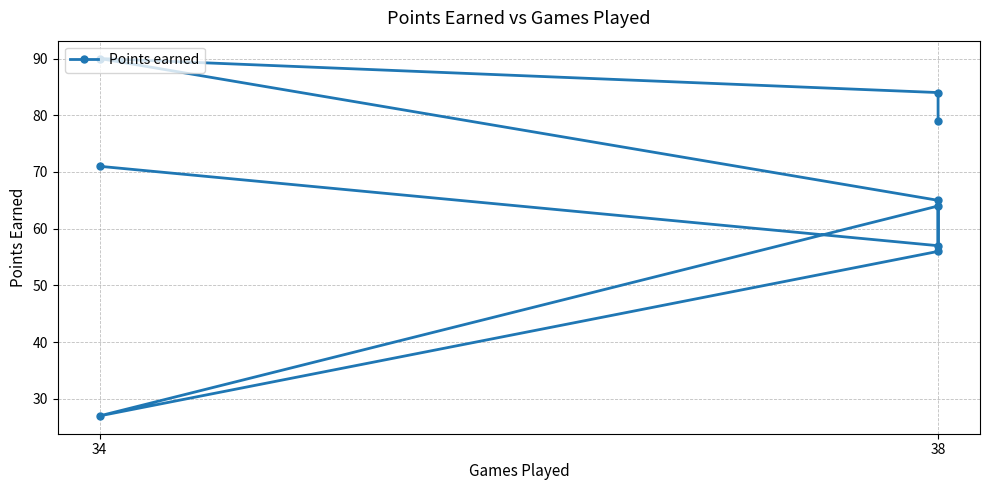

What is the approximate value at 34?

27